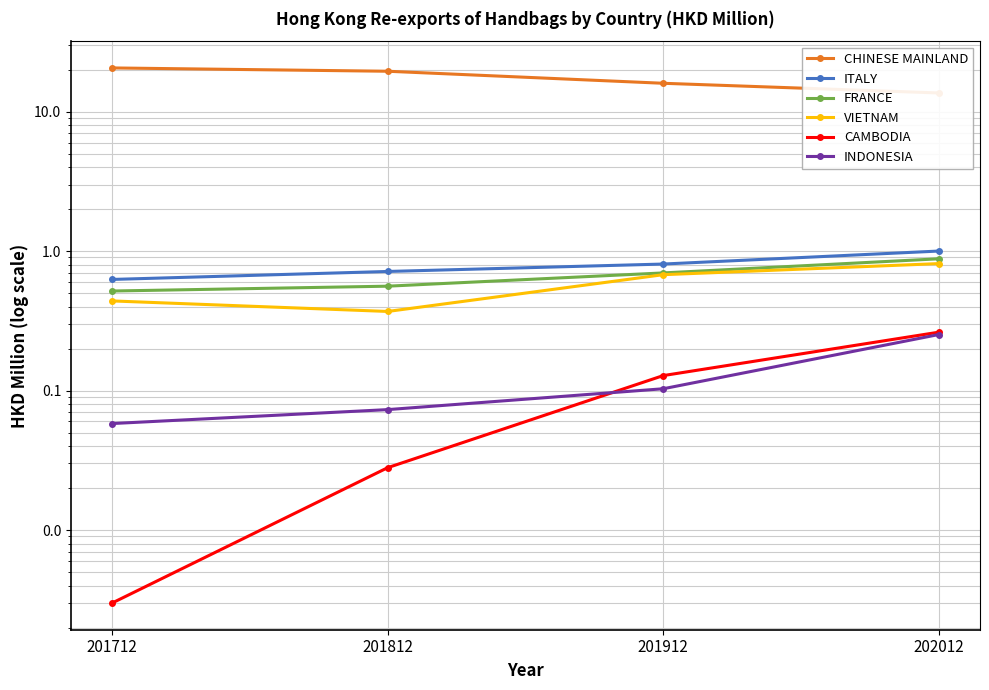

True or false: VIETNAM has more than 2 points higher than both neighbors.

False